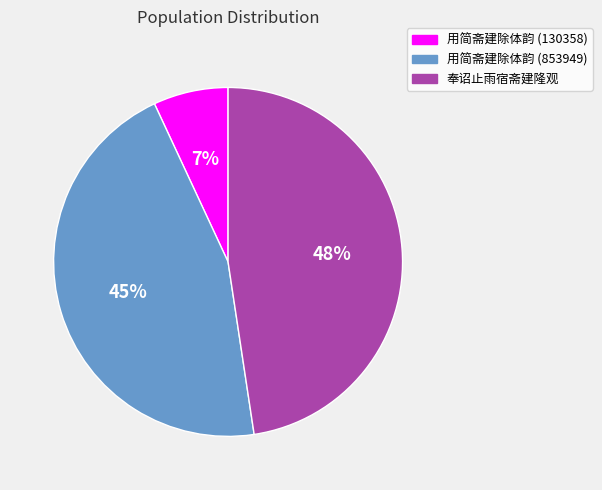

Count the number of slices in the pie.

3